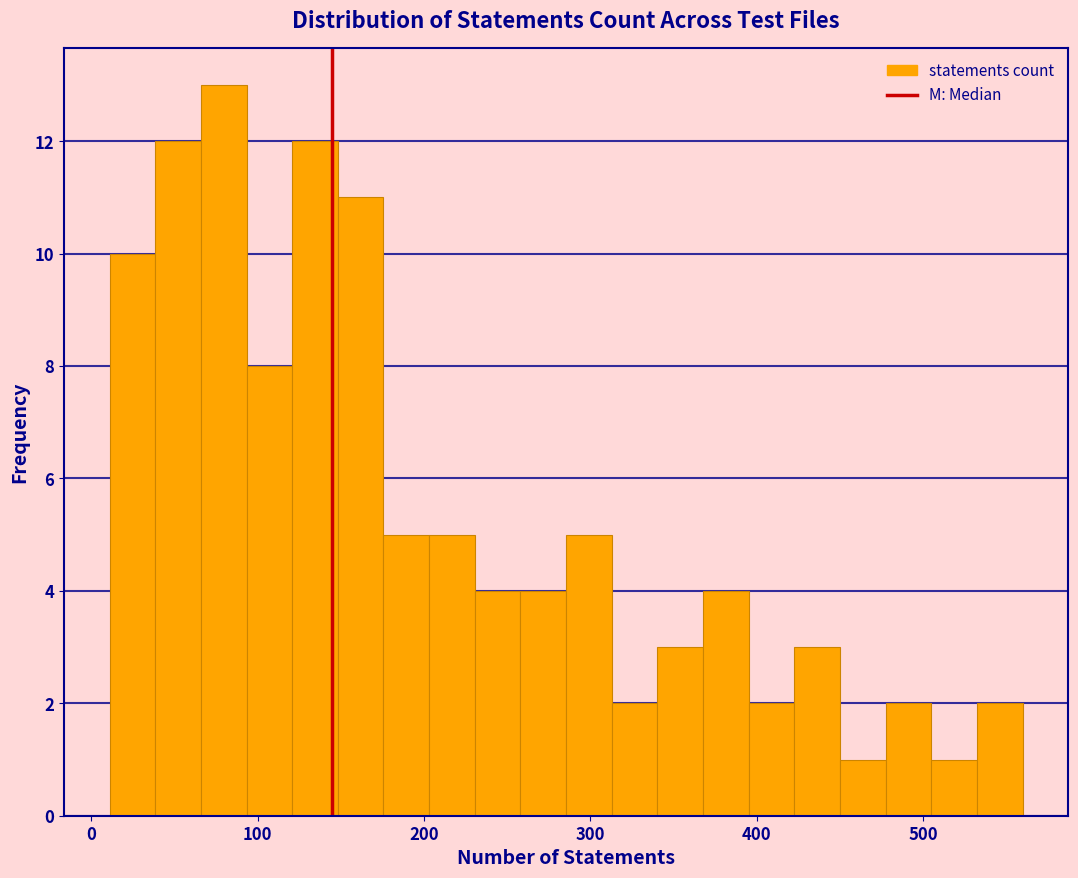

Around what value on the x-axis is the tallest bar? Give the approximate position of its centre, as read against the axis.

80